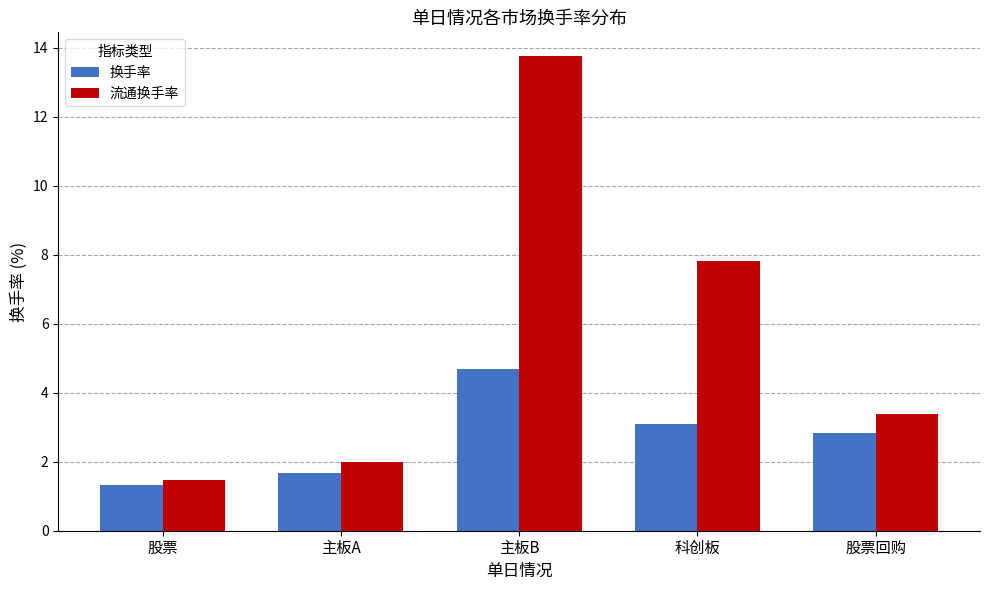

Rank the series by their average value, from highest to lowest.

流通换手率, 换手率